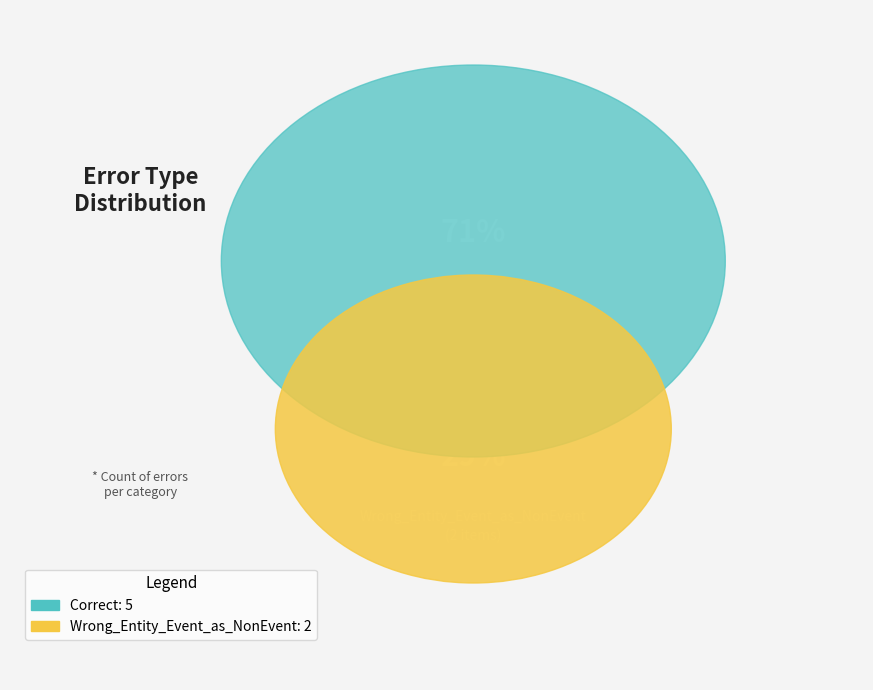

Which slice is the largest?

Correct